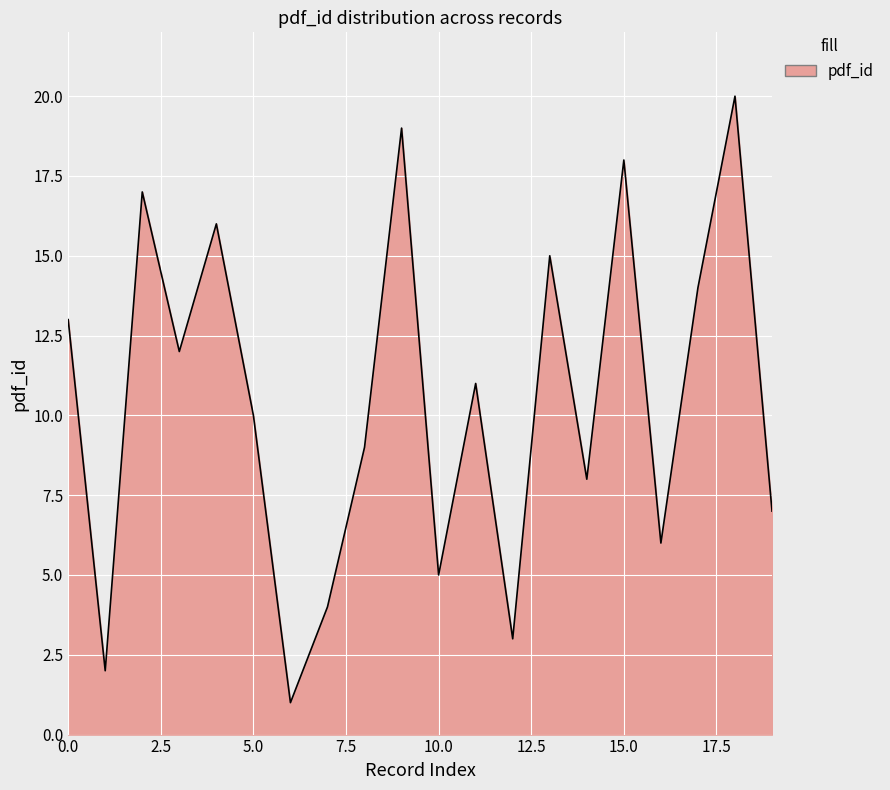

What is the maximum value shown in the chart?

20